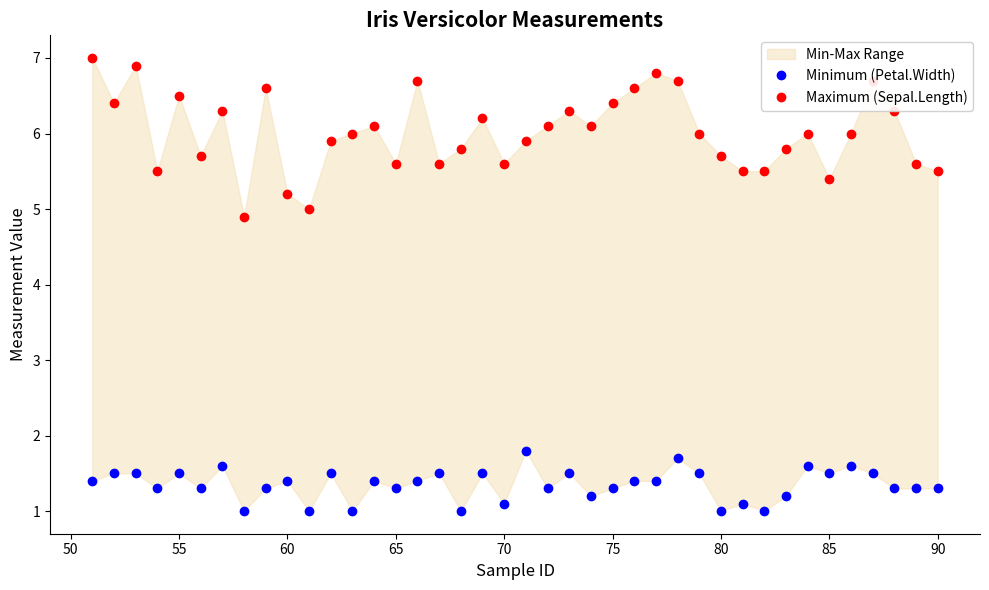

True or false: Minimum (Petal.Width) and Maximum (Sepal.Length) intersect in this chart.

False